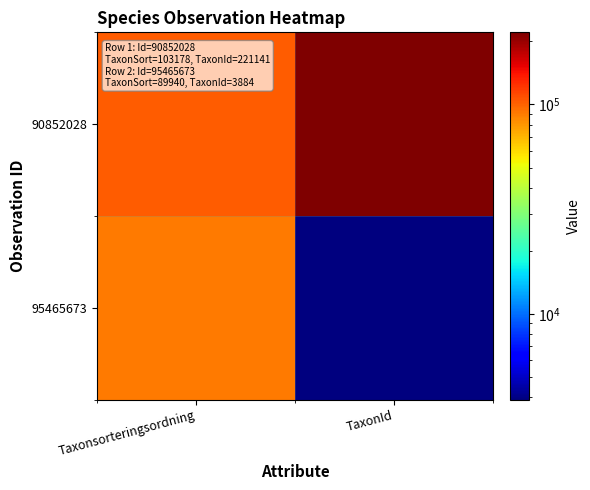

Between Taxonsorteringsordning and TaxonId, which is larger?

TaxonId